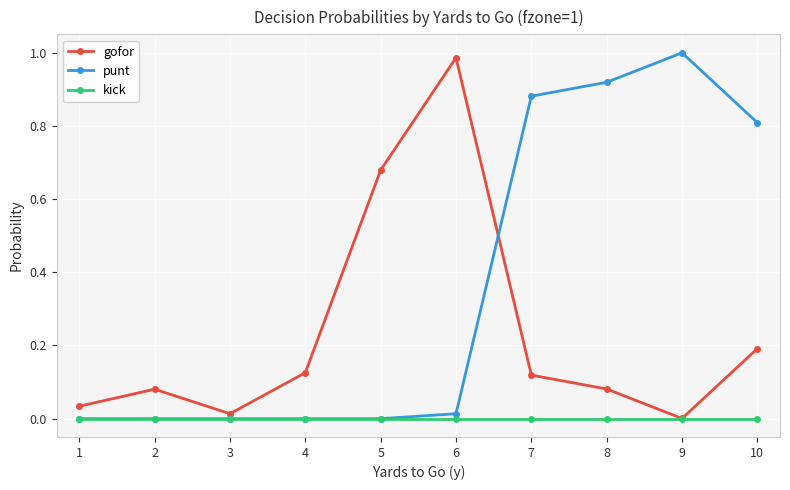

Is the value of kick at 6 greater than the value of punt at 10?

No